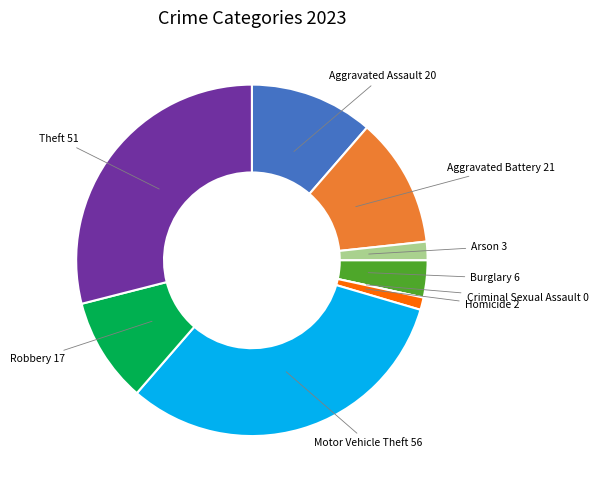

Is the sum of Aggravated Battery and Burglary greater than half?

No